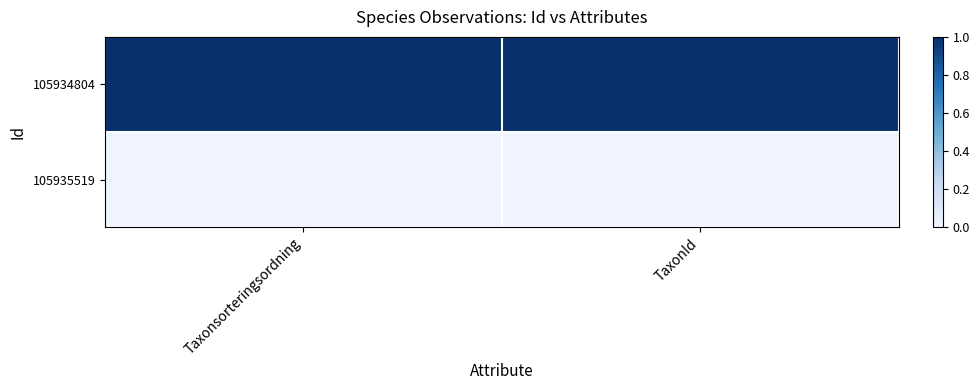

What is the difference between the highest and lowest values at Taxonsorteringsordning?

1